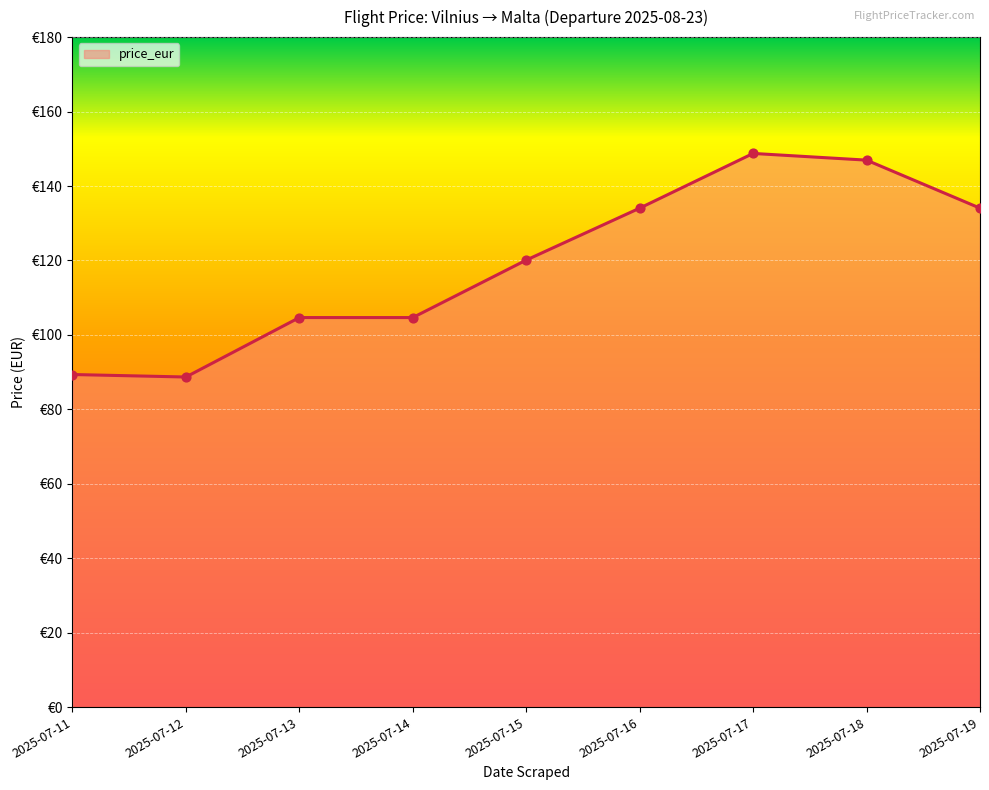

What is the change in value from 2025-07-15 to 2025-07-16?

+14.0